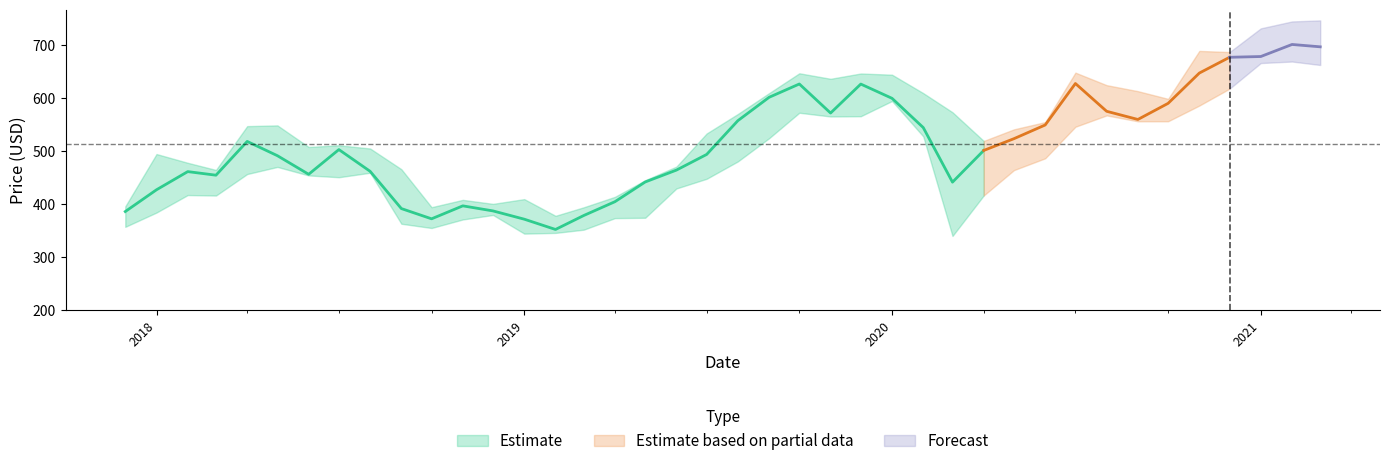

Where is High nearest to the value 561?

30